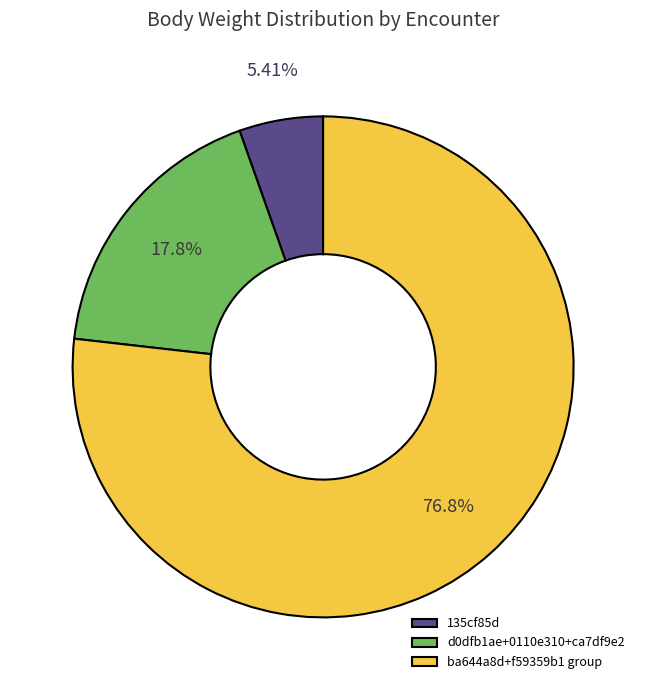

Which slice is the largest?

ba644a8d+f59359b1 group